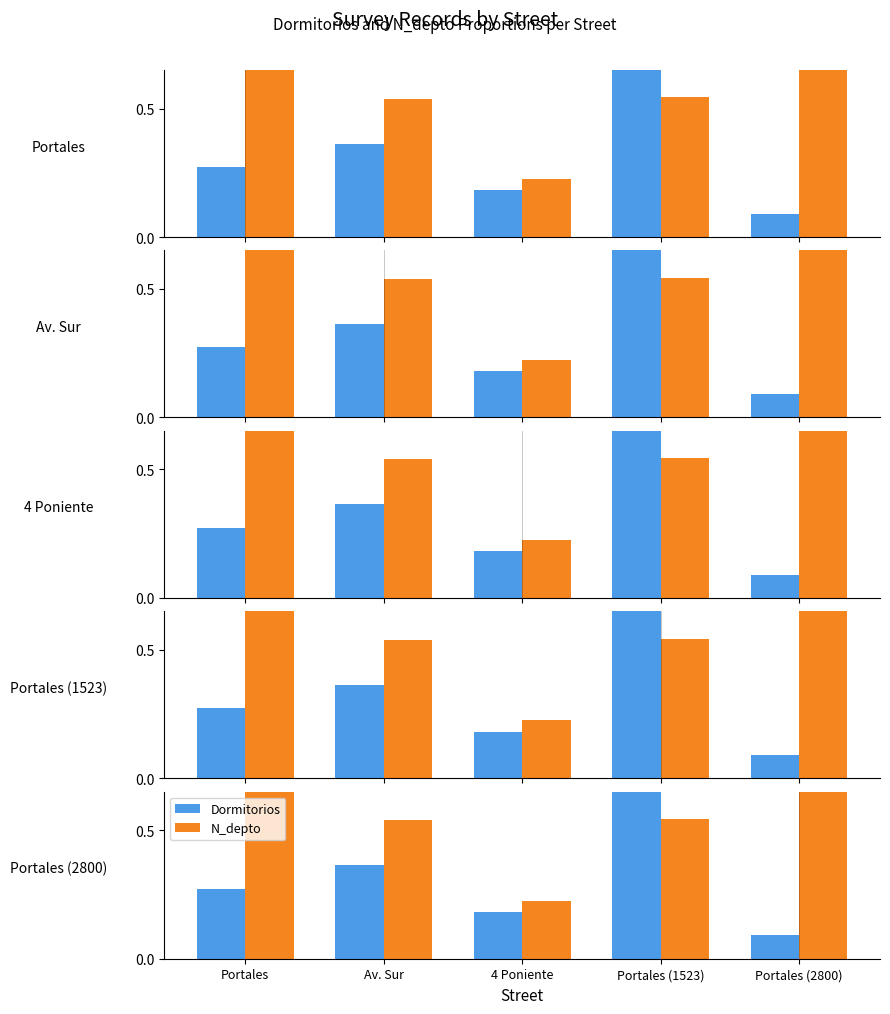

How many series are shown in this chart?

2